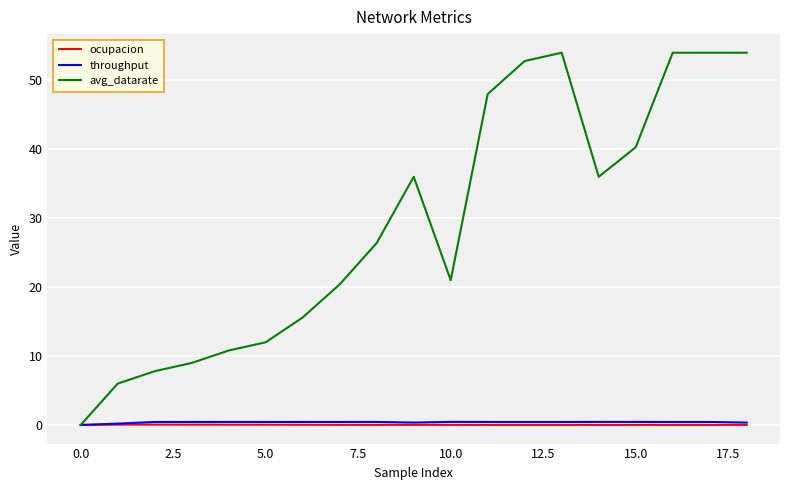

Which series has the largest total across all categories?

avg_datarate